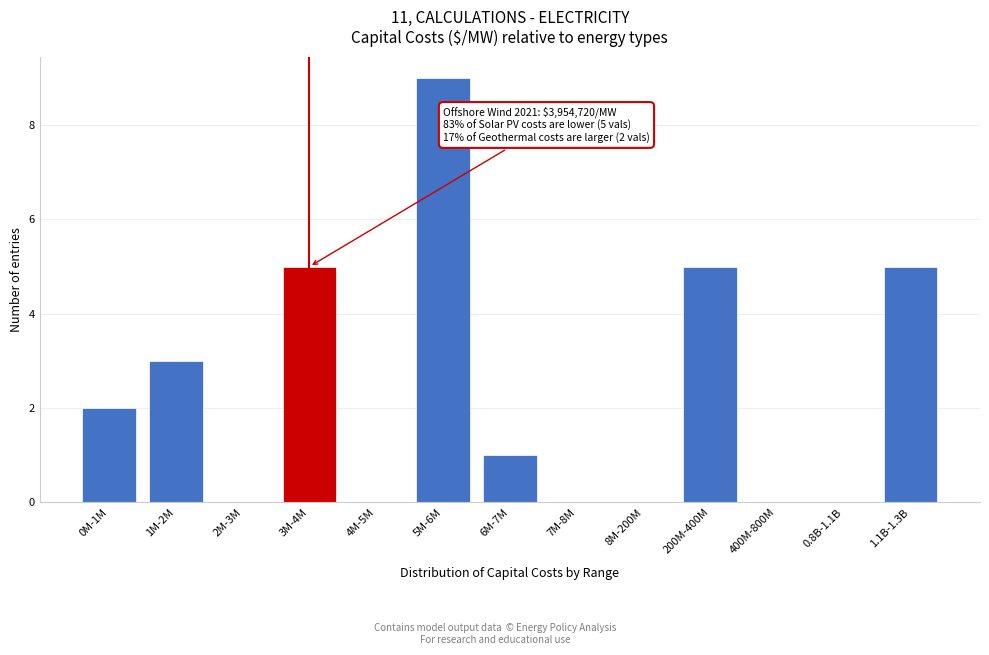

Reading left to right, what are all the values shown in this chart?

0M-1M=2	1M-2M=3	2M-3M=0	3M-4M=5	4M-5M=0	5M-6M=9	6M-7M=1	7M-8M=0	8M-200M=0	200M-400M=5	400M-800M=0	0.8B-1.1B=0	1.1B-1.3B=5